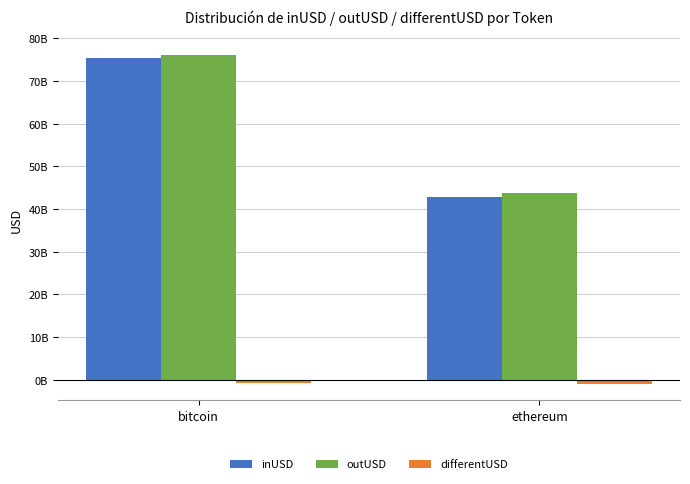

What is the label of the 1st bar from the left?

bitcoin